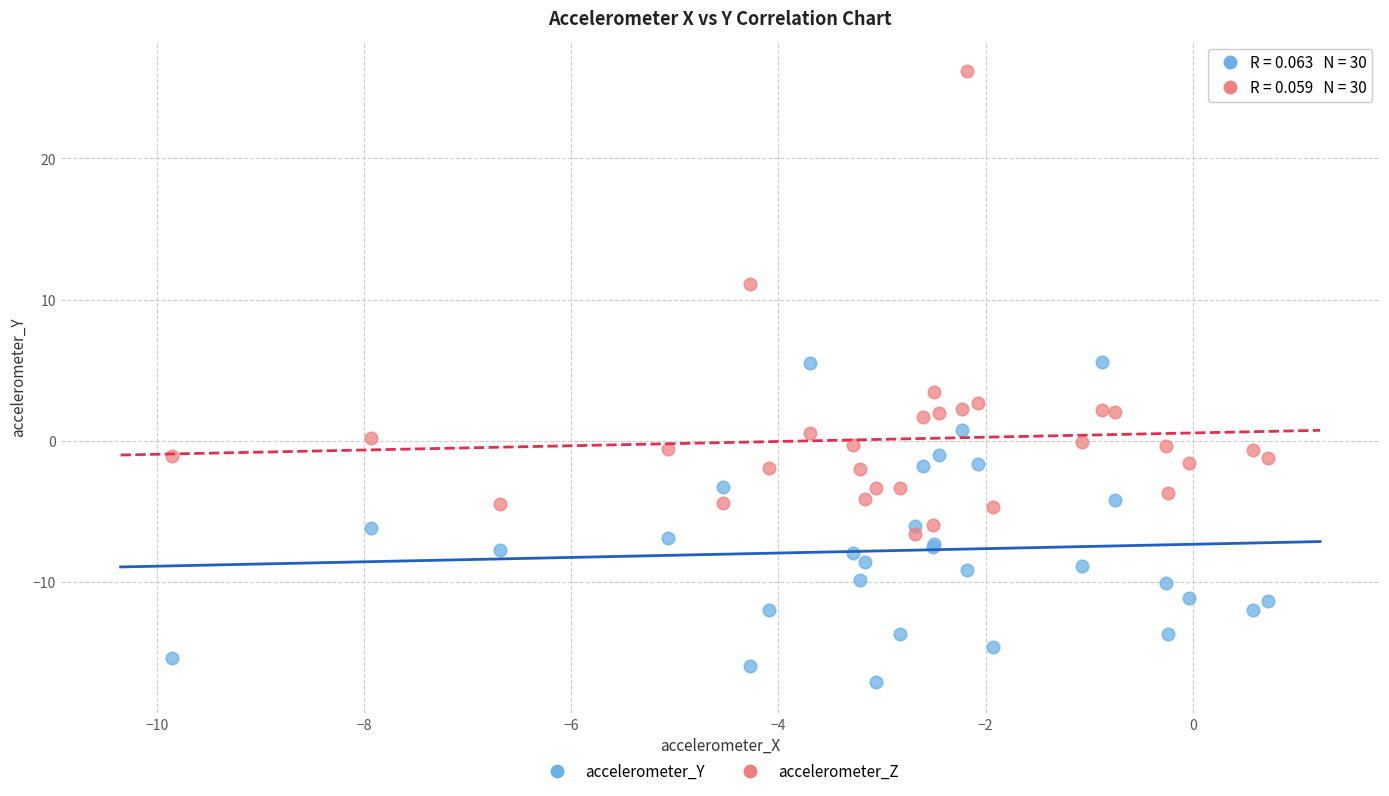

Which series reaches the maximum Y coordinate?

accelerometer_Z